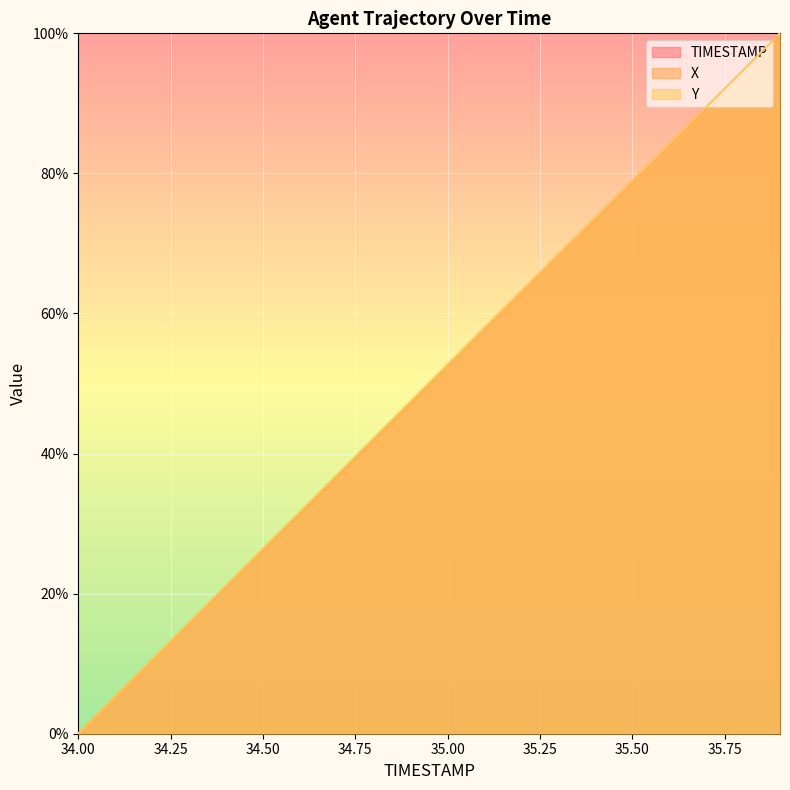

Reading left to right, list all the values displayed in this chart.

TIMESTAMP: 0.0	5.3	10.5	15.8	21.1	26.3	31.6	36.8	42.1	47.4	52.6	57.9	63.2	68.4	73.7	78.9	84.2	89.5	94.7	100.0
X: 0.0	5.2	10.5	15.7	21.0	26.2	31.5	36.7	42.0	47.3	52.6	57.9	63.1	68.4	73.6	78.9	84.2	89.4	94.7	100.0
Y: 0.0	5.3	10.5	15.8	21.1	26.4	31.6	36.9	42.2	47.4	52.7	57.9	63.2	68.4	73.7	79.0	84.2	89.5	94.7	100.0